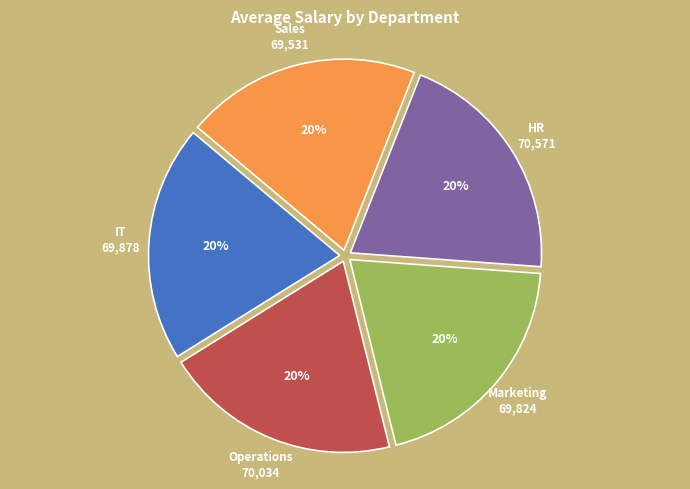

Is it true that Marketing is 9% of the pie?

False